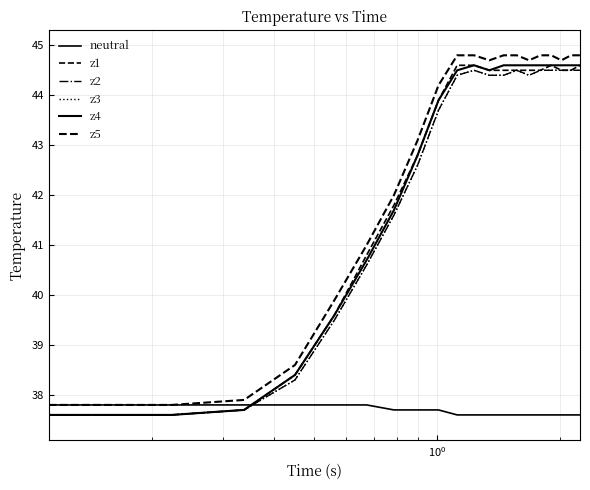

How many data points in z2 are above 44?

11